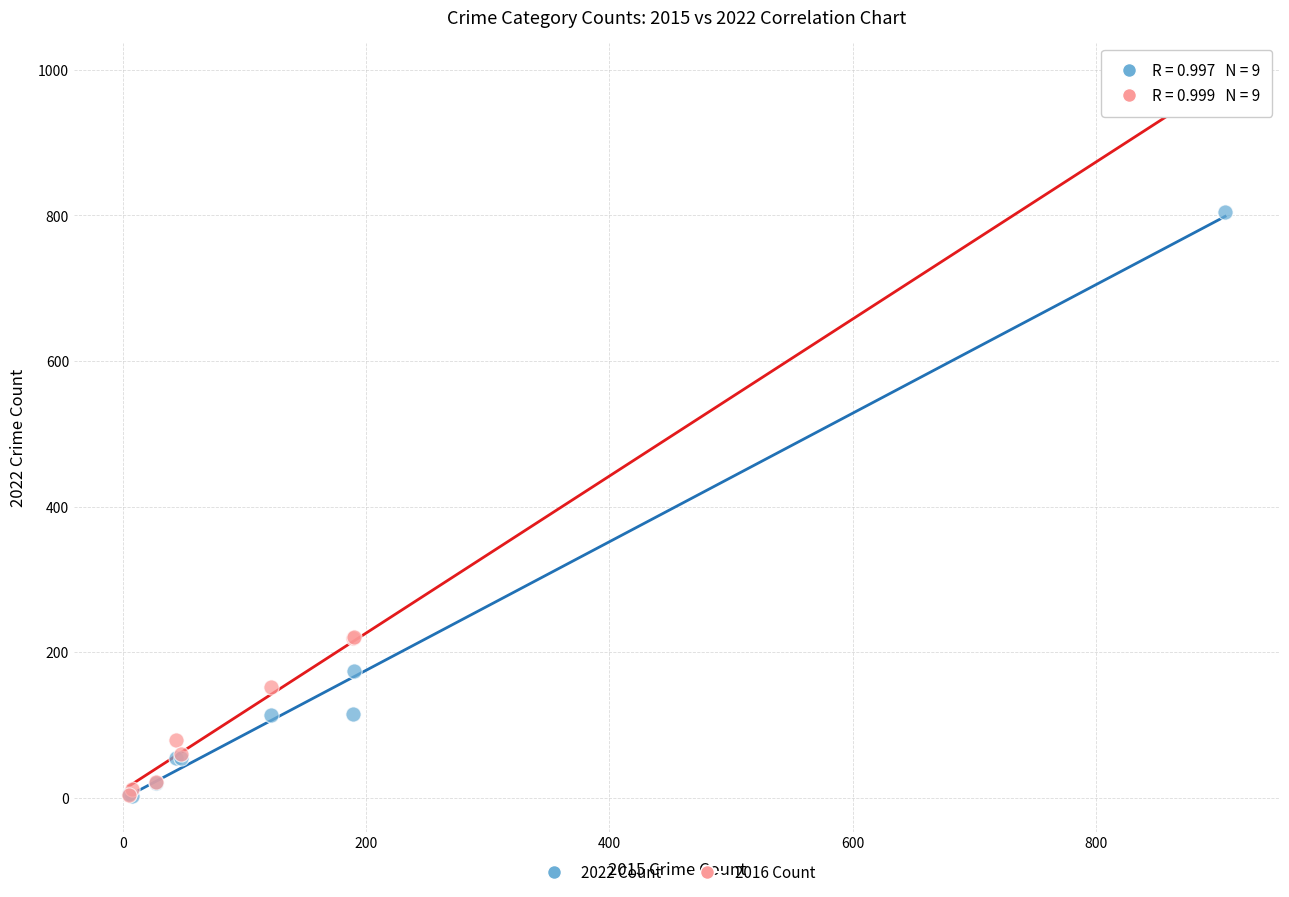

What are all the series names shown in the legend?

2022 Count, 2016 Count